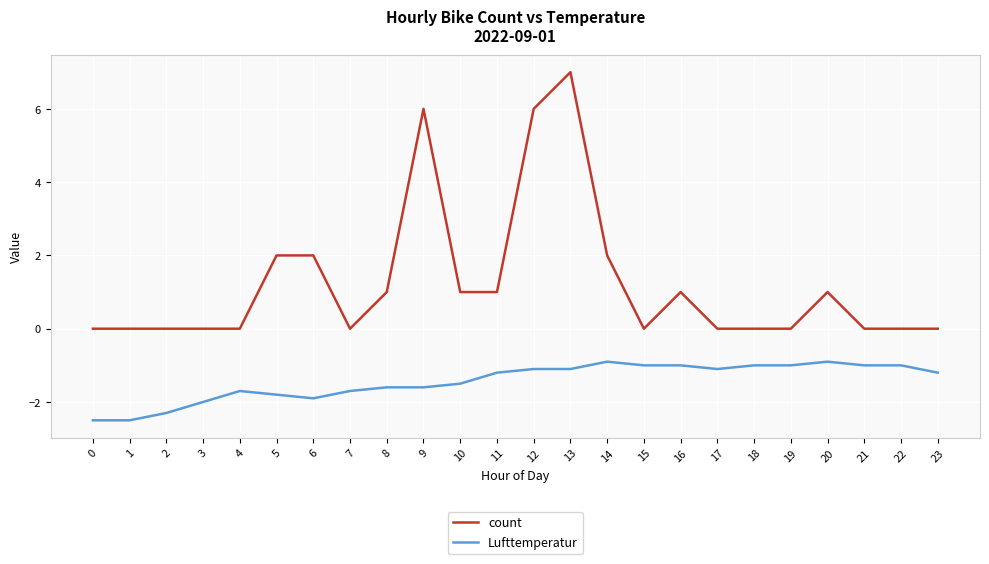

Reading left to right, list all the values displayed in this chart.

count: 0.0	0.0	0.0	0.0	0.0	2.0	2.0	0.0	1.0	6.0	1.0	1.0	6.0	7.0	2.0	0.0	1.0	0.0	0.0	0.0	1.0	0.0	0.0	0.0
Lufttemperatur: -2.5	-2.5	-2.3	-2.0	-1.7	-1.8	-1.9	-1.7	-1.6	-1.6	-1.5	-1.2	-1.1	-1.1	-0.9	-1.0	-1.0	-1.1	-1.0	-1.0	-0.9	-1.0	-1.0	-1.2